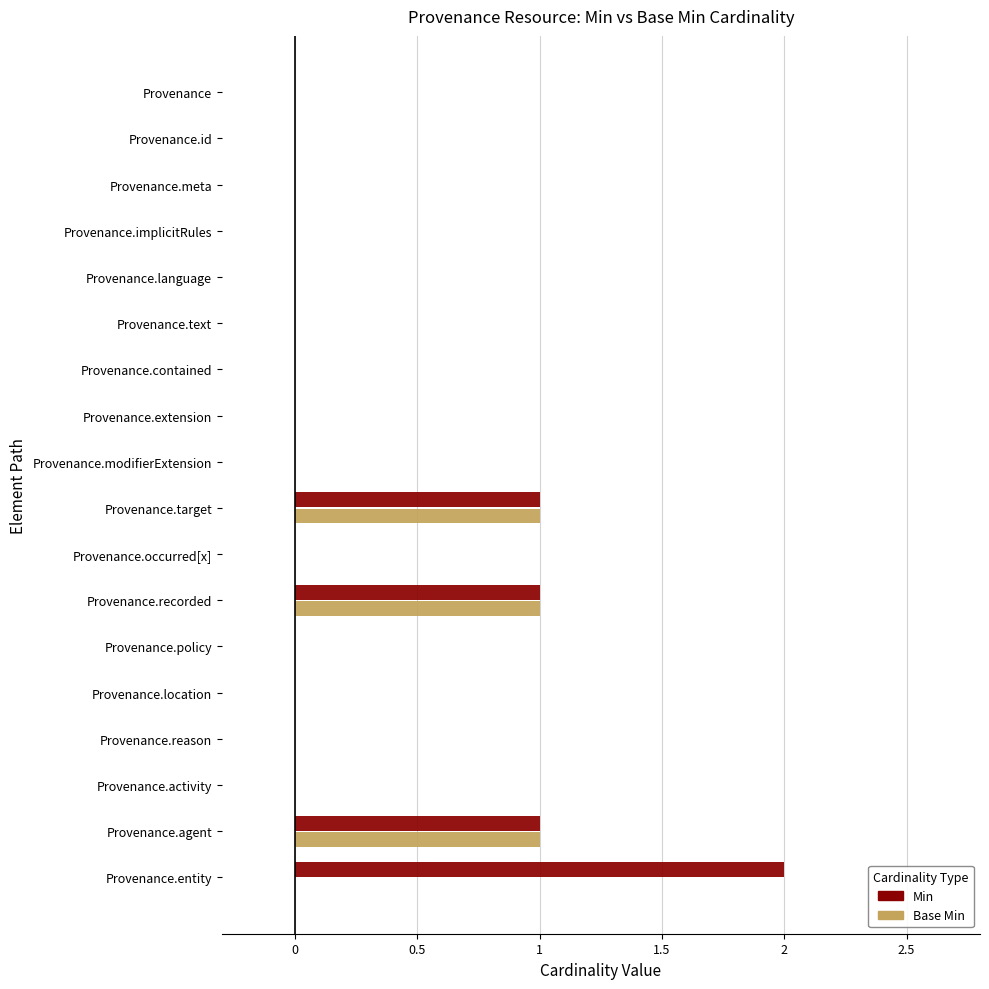

The value of Base Min at Provenance.extension is 0. True or false?

True